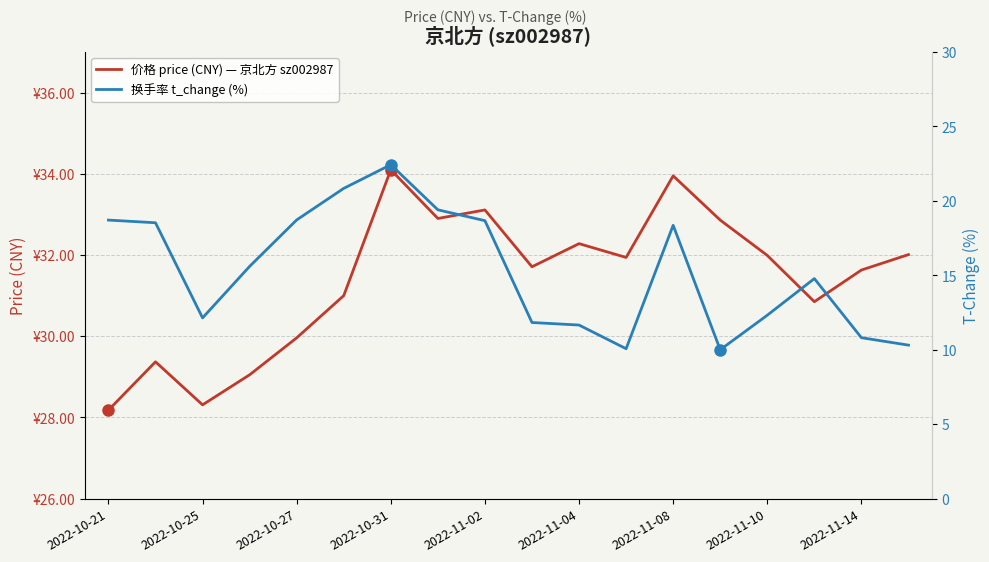

Reading left to right, what are all the values shown in this chart?

价格 price (CNY) — 京北方 sz002987: 28.2	29.4	28.3	29.1	30.0	31.0	34.1	32.9	33.1	31.7	32.3	31.9	34.0	32.9	32.0	30.9	31.6	32.0
换手率 t_change (%): 18.7	18.5	12.1	15.6	18.7	20.8	22.4	19.4	18.7	11.8	11.7	10.1	18.4	10.0	12.3	14.8	10.8	10.3